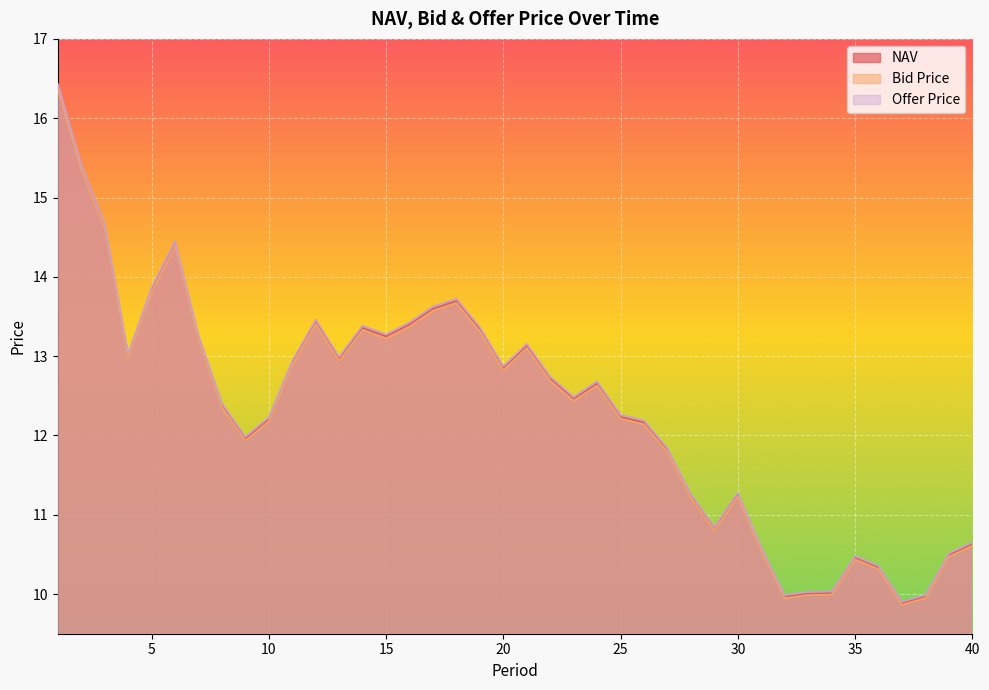

The value of Offer Price at 28 is 11.3. True or false?

True